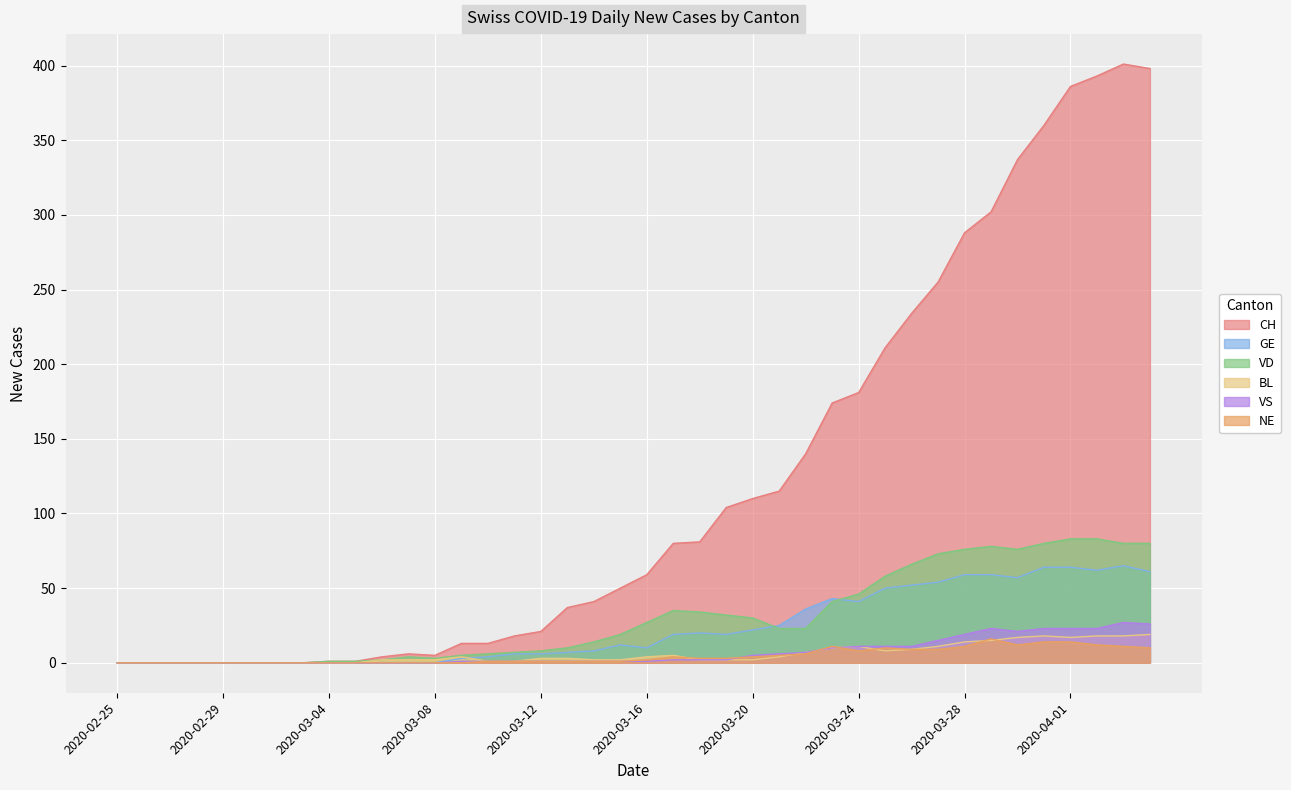

Reading right to left, what are all the values shown in this chart?

CH: 398	401	393	386	360	337	302	288	255	234	211	181	174	140	115	110	104	81	80	59	50	41	37	21	18	13	13	5	6	4	1	1	0	0	0	0	0	0	0	0
GE: 61	65	62	64	64	57	59	59	54	52	50	41	43	36	25	22	19	20	19	10	12	8	7	6	6	4	3	0	0	0	0	0	0	0	0	0	0	0	0	0
VD: 80	80	83	83	80	76	78	76	73	66	58	46	41	23	23	30	32	34	35	27	19	14	10	8	7	6	5	3	4	2	1	1	0	0	0	0	0	0	0	0
BL: 19	18	18	17	18	17	15	14	11	9	8	11	10	7	4	2	2	2	5	4	2	2	3	3	1	1	4	2	2	2	0	0	0	0	0	0	0	0	0	0
VS: 26	27	23	23	23	21	23	19	15	11	11	11	10	7	6	5	2	2	2	1	1	1	1	1	1	1	1	0	0	0	0	0	0	0	0	0	0	0	0	0
NE: 10	11	12	14	14	12	16	11	9	9	10	8	11	6	5	4	3	3	4	2	1	1	1	1	1	1	0	0	0	0	0	0	0	0	0	0	0	0	0	0